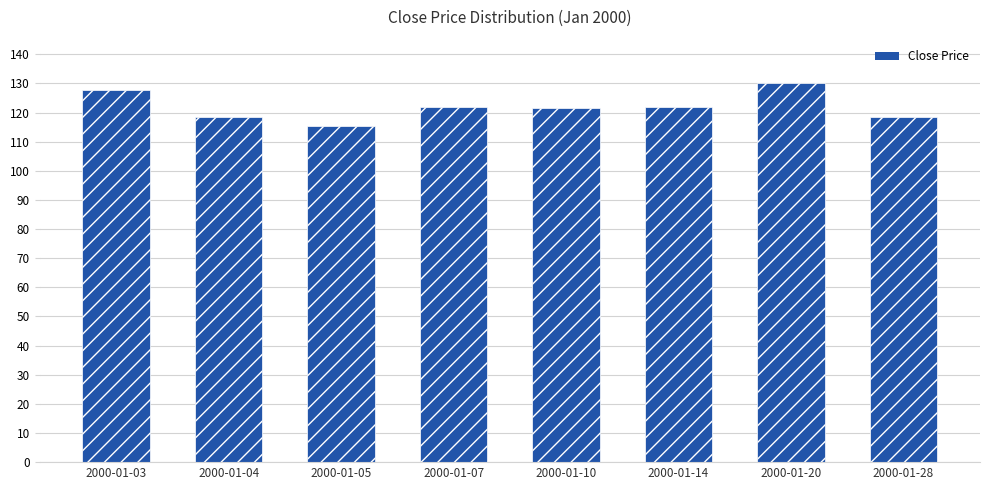

Between 2000-01-03 and 2000-01-07, which is larger?

2000-01-03